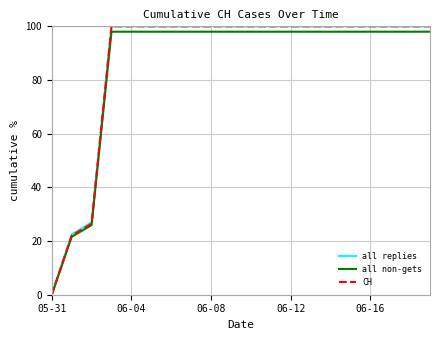

What is the maximum value shown in the chart?

100.0